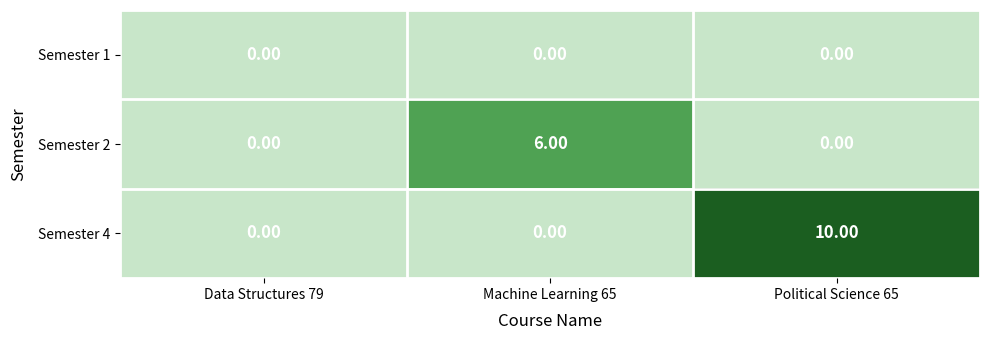

Which series has the largest total across all categories?

Semester 4